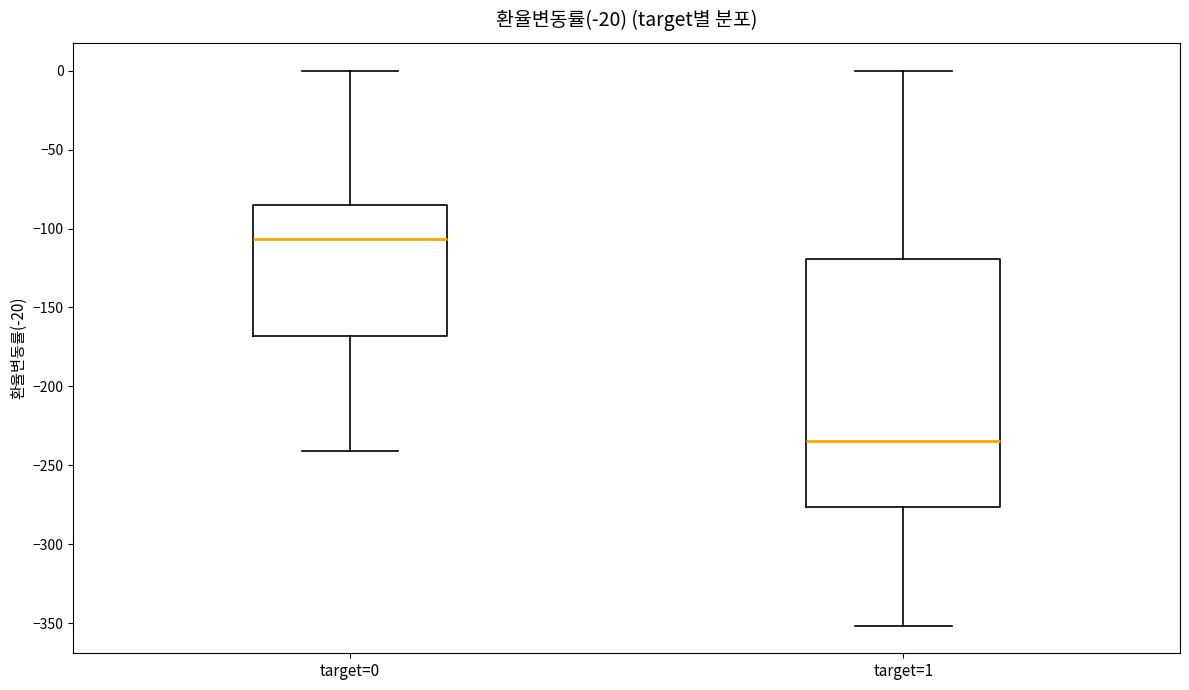

Reading left to right, read every box against the y-axis: the position of its median line, the range the box covers, and the ends of its whiskers. The values are not printed on the chart, so give them approximately, as read against the axis.

target=0: median -105, box -170 to -85, whiskers -240 to 0
target=1: median -235, box -275 to -120, whiskers -350 to 0